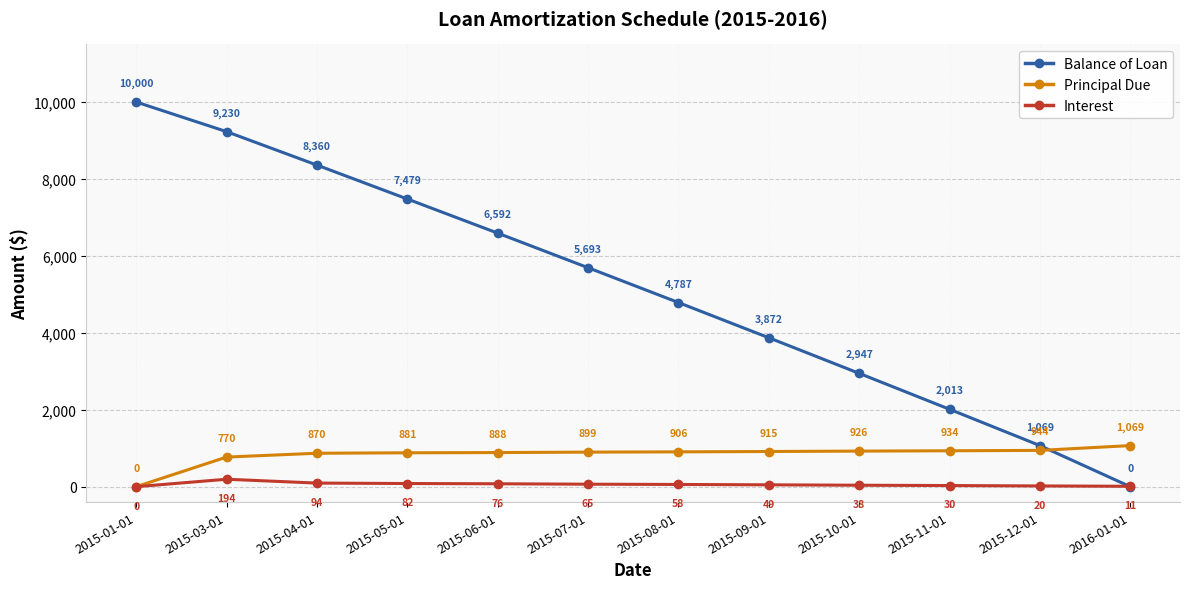

Rank the series at 2015-11-01 from lowest to highest value.

Interest, Principal Due, Balance of Loan